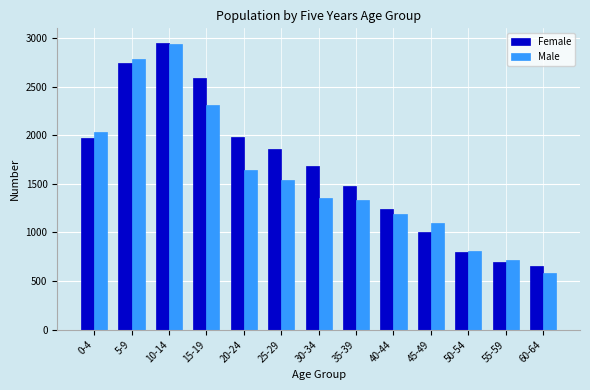

True or false: Female has a value of 1618 at 15-19.

False